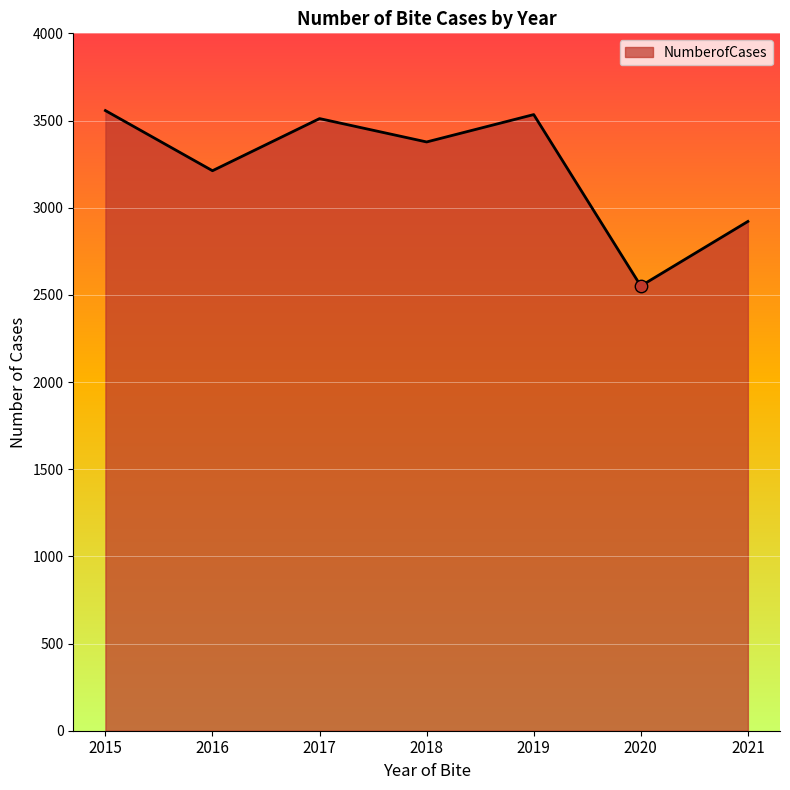

What is the change in value from 2019 to 2020?

-983